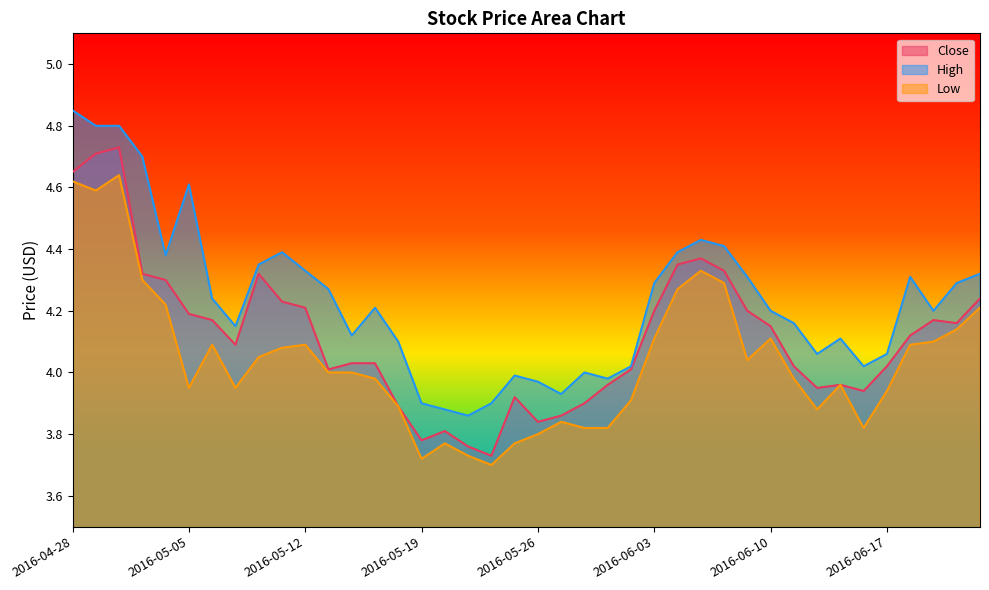

At which label does Close first exceed 4?

2016-04-28